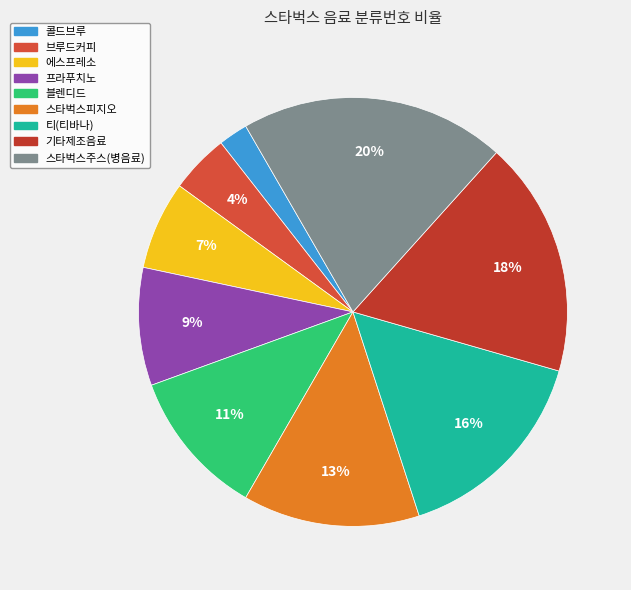

Approximately how many times larger is the value at 에스프레소 compared to 콜드브루?

3.0